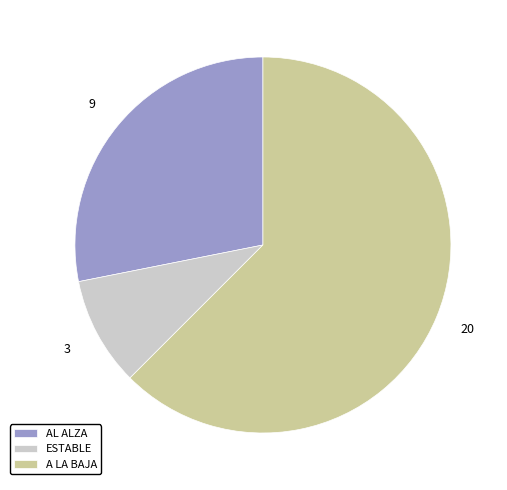

Is the sum of AL ALZA and A LA BAJA greater than half?

Yes